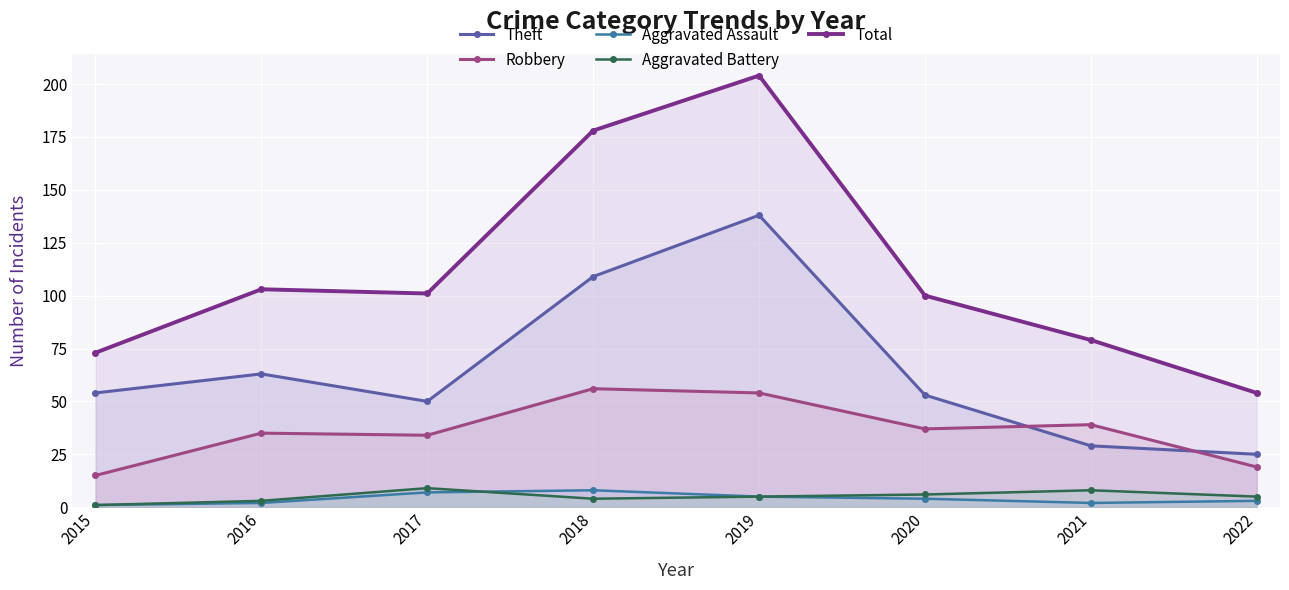

True or false: Total and Theft intersect in this chart.

False